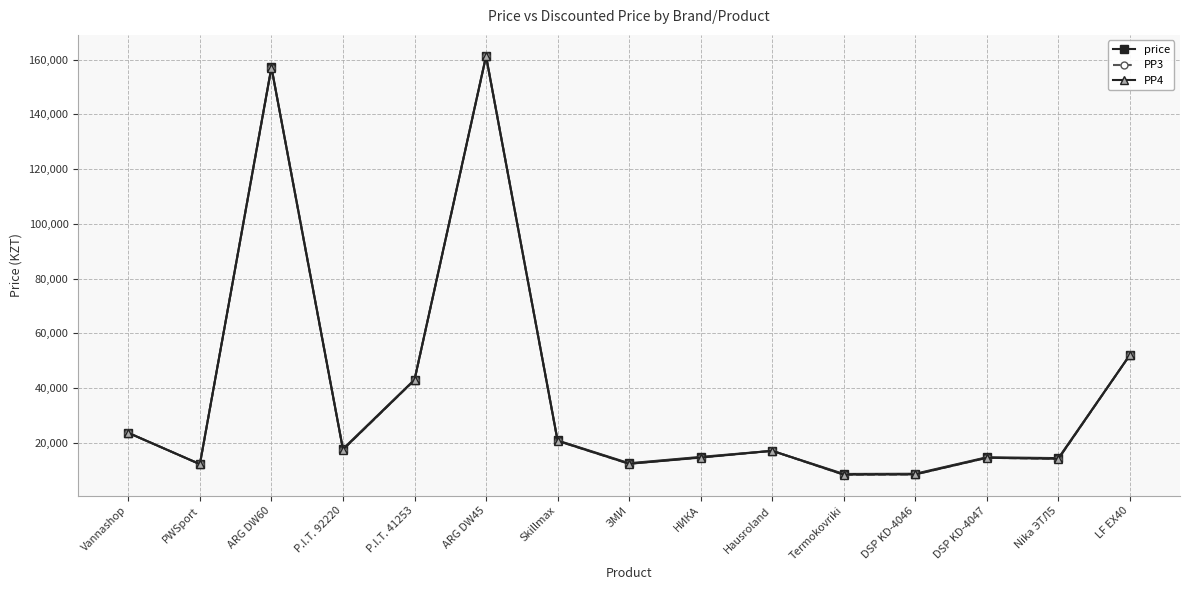

Which series has the widest spread of values?

PP3